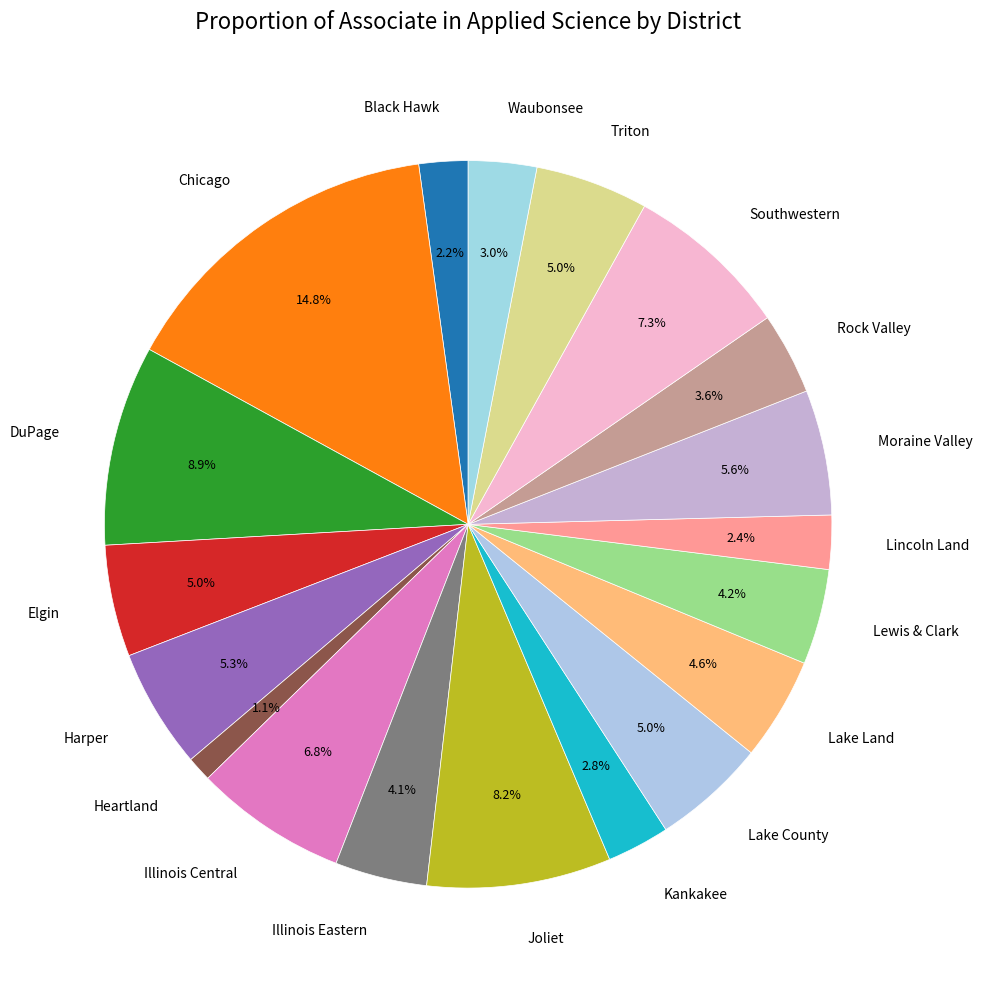

Which slice is the smallest?

Heartland